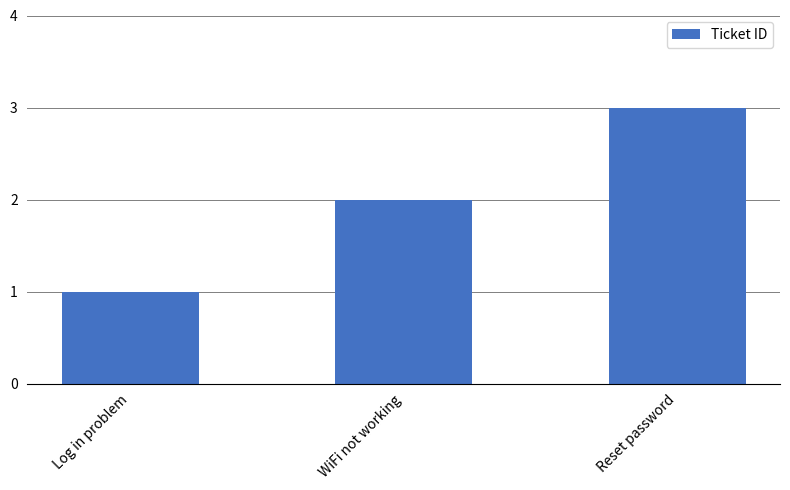

Does the chart contain stacked bars?

No